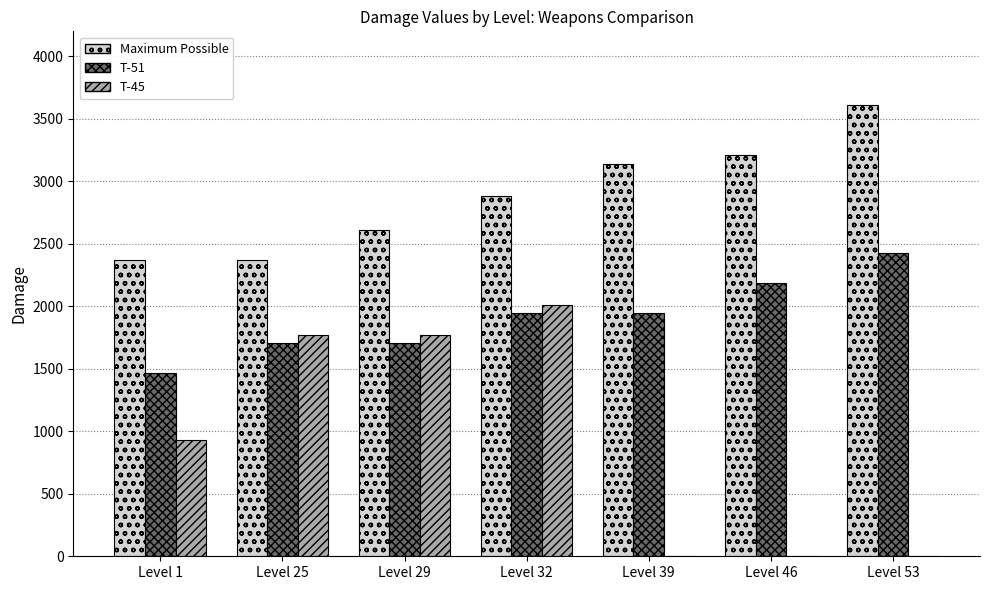

At which label is T-45 closest to 1005?

Level 1